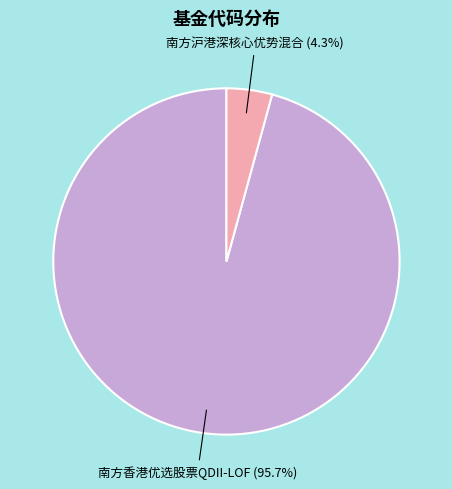

Is there any slice that represents more than half of the pie?

Yes